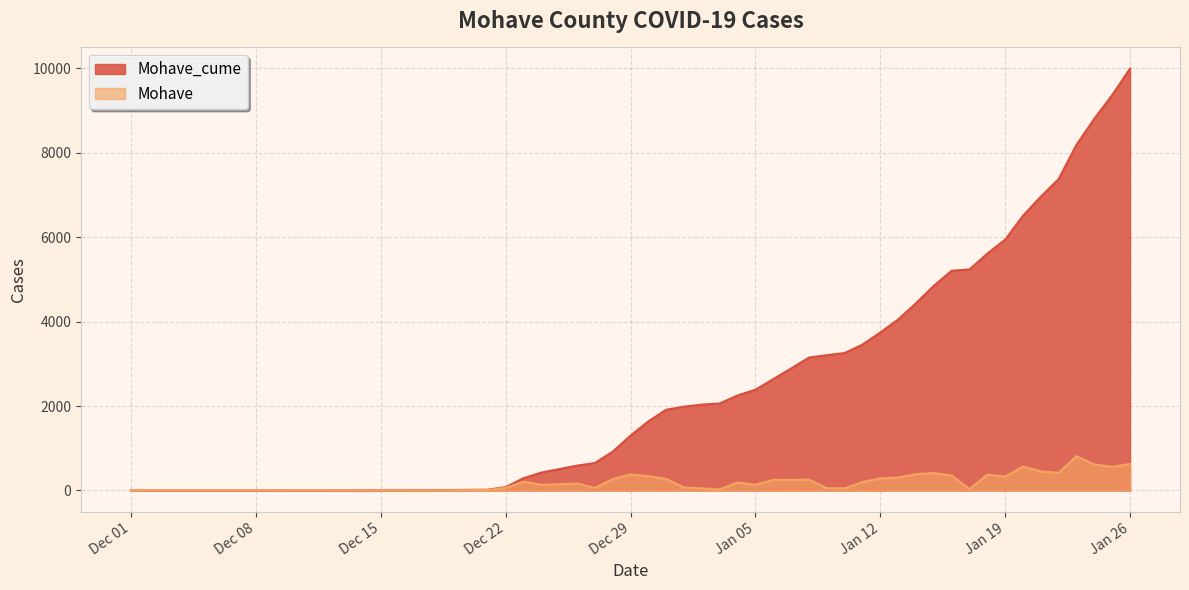

List the series in order of their overall mean, lowest first.

Mohave, Mohave_cume